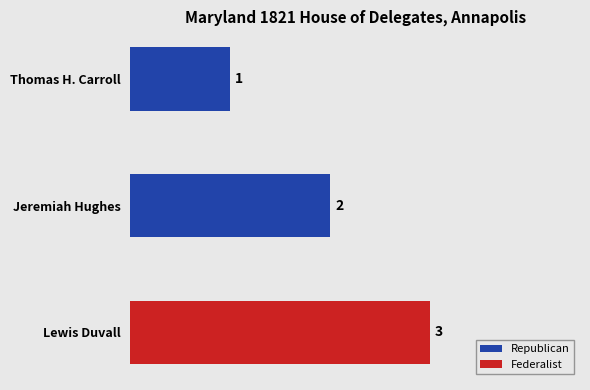

Where is Republican nearest to the value 1?

Thomas H. Carroll